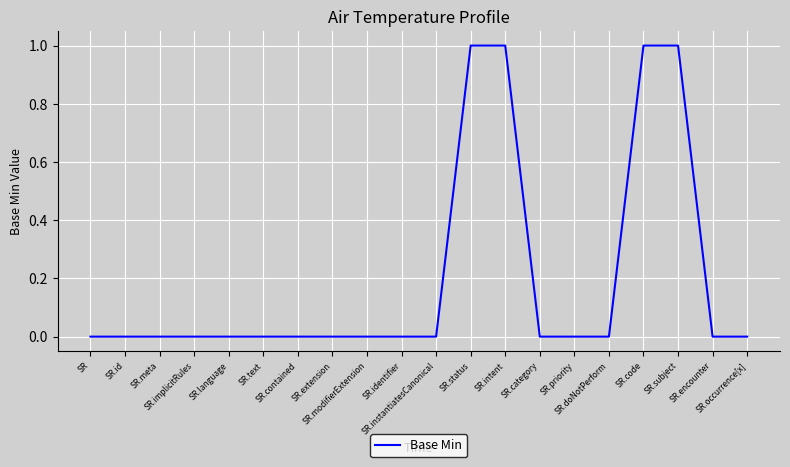

Does the chart have visible grid lines?

Yes